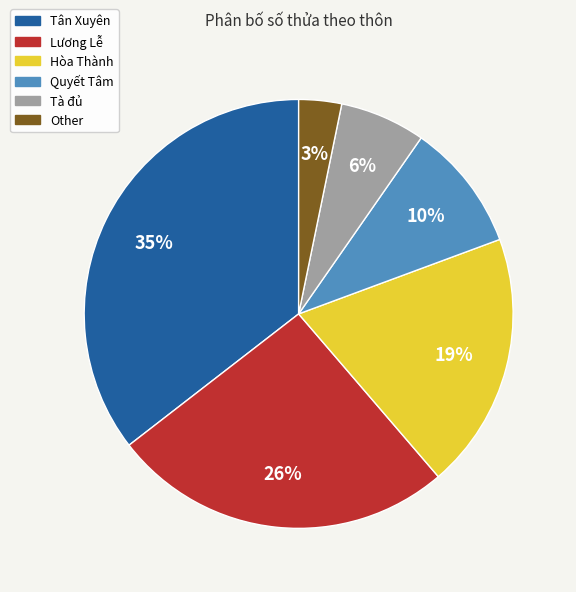

Does Other represent more than half of the total?

No